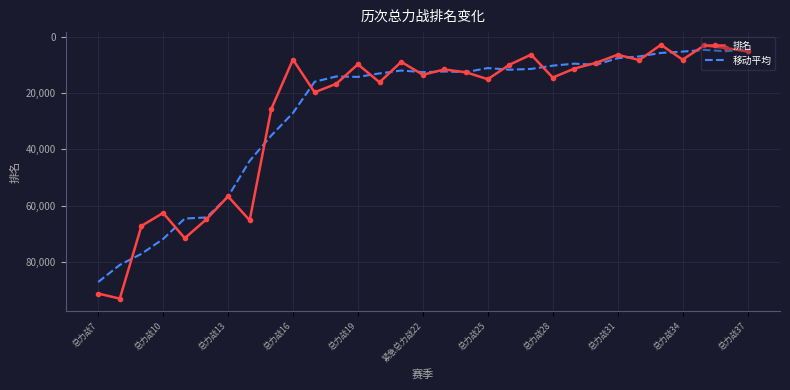

What are all the series names shown in the legend?

排名, 移动平均